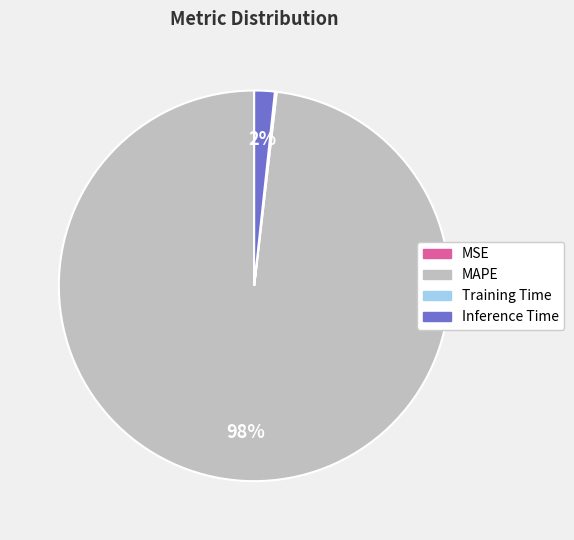

Is it true that Inference Time is 11% of the pie?

False